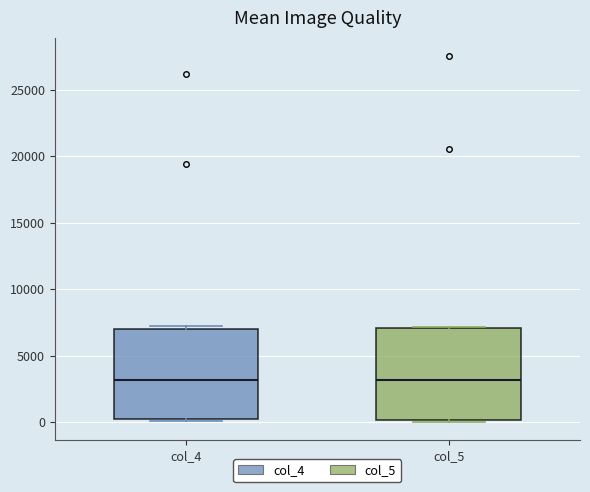

Reading left to right, transcribe this box plot: for each box, give where its median line is, the range the box spans, and where its two whiskers end, as read against the y-axis. The values are not printed on the chart, so give them approximately, as read against the axis.

col_4: median 3000, box 0 to 7000, whiskers 0 to 7000 (just above the box's upper edge)
col_5: median 3000, box 0 to 7000, whiskers 0 to 7000